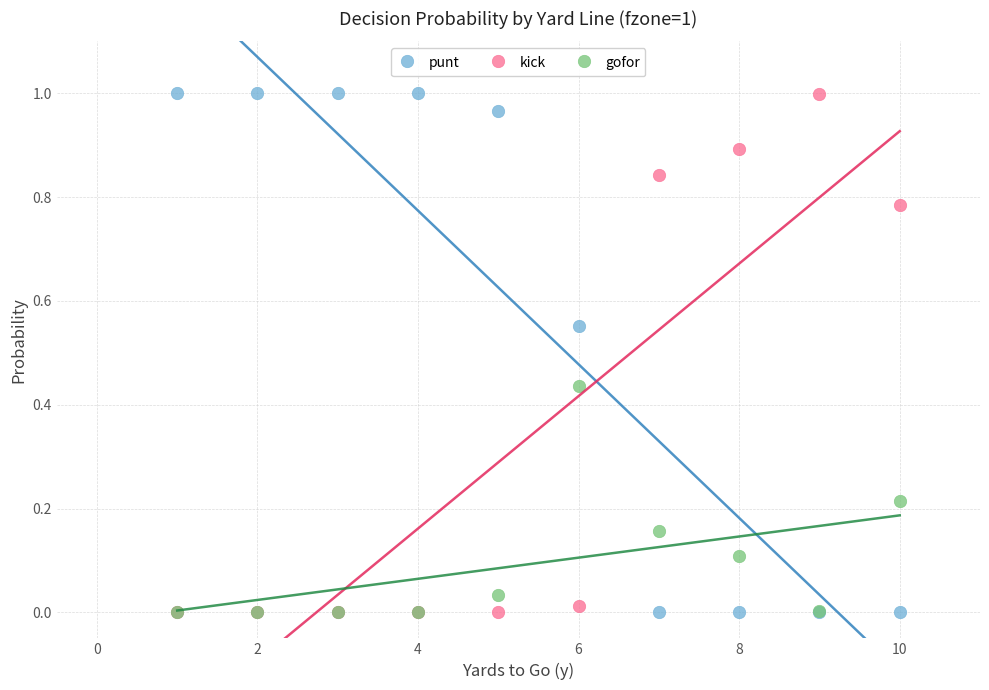

What are all the series names shown in the legend?

punt, kick, gofor